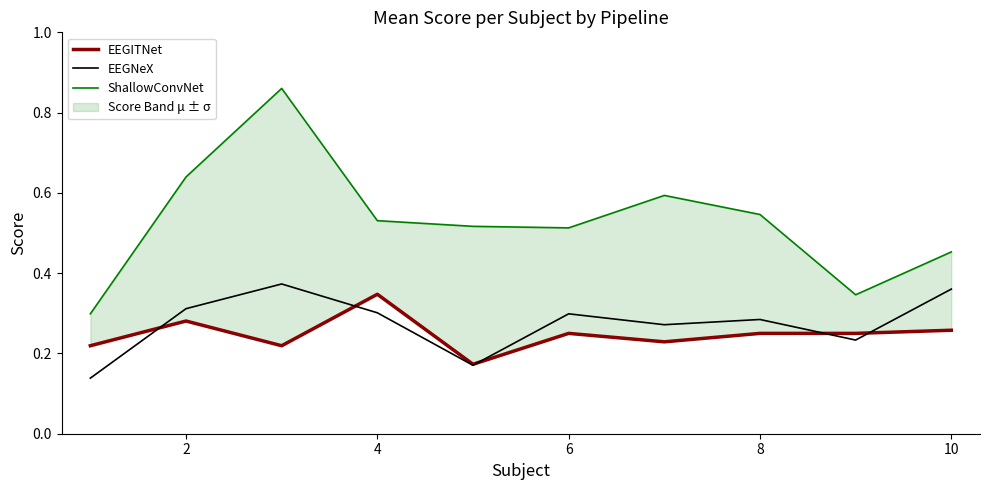

Which series has the largest range (max minus min)?

ShallowConvNet